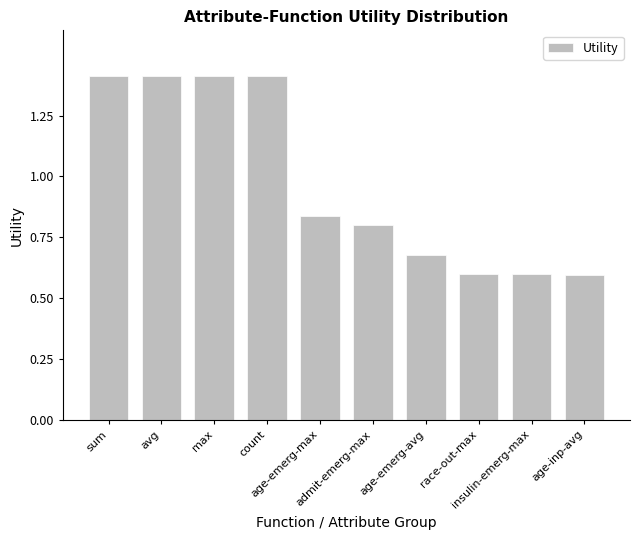

What is the smallest value displayed?

0.6